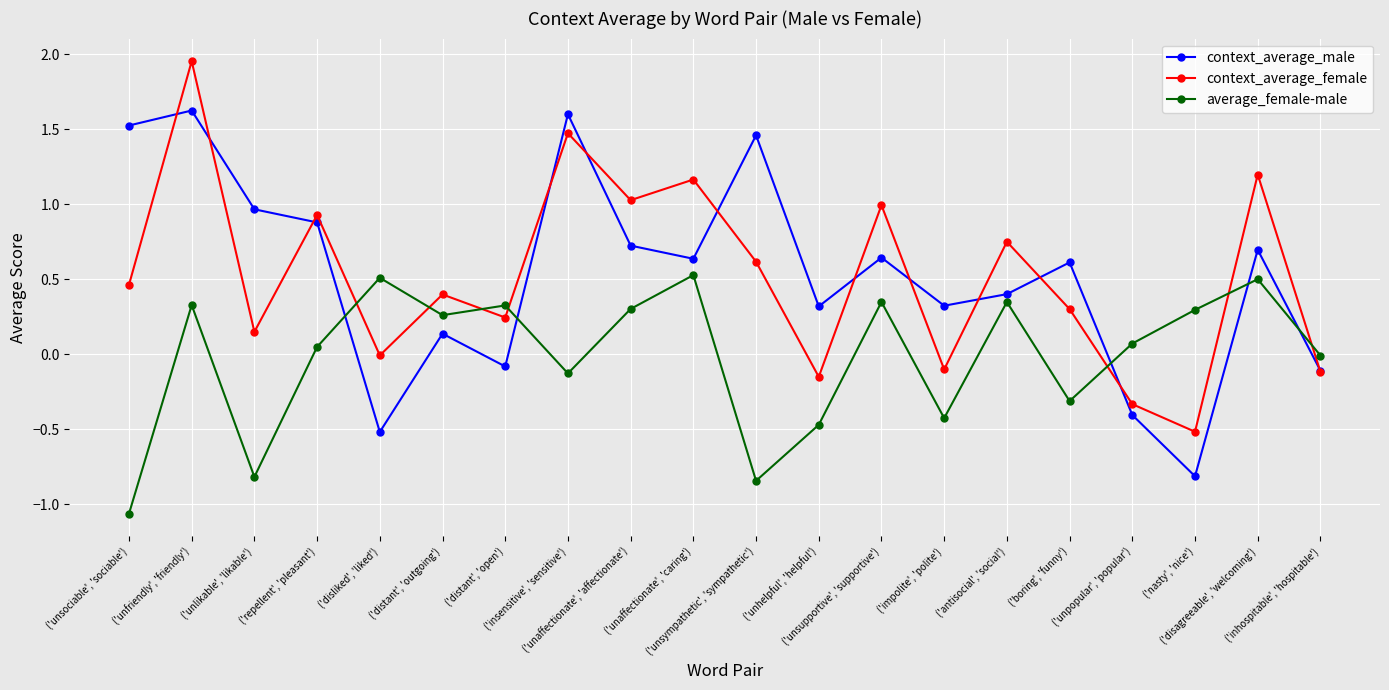

What is the difference between the average_female-male values at ('impolite', 'polite') and ('unaffectionate', 'caring')?

1.0